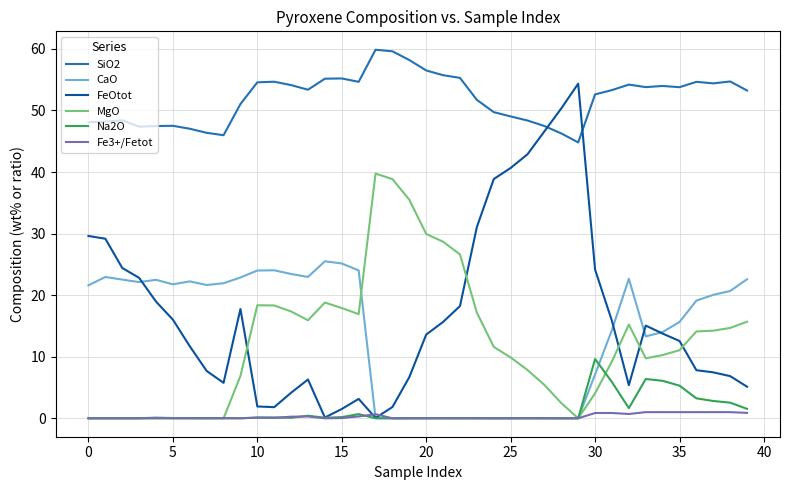

What is the greatest value displayed?

59.9